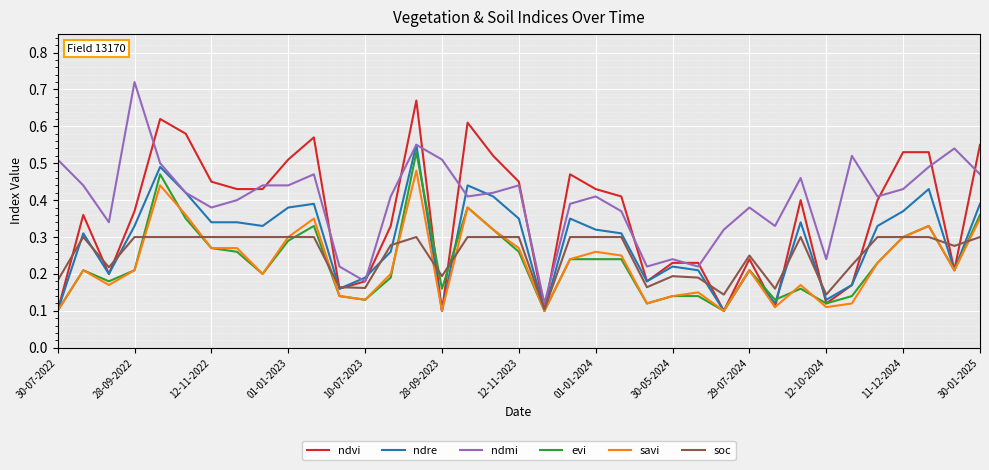

Which series has the largest total across all categories?

ndmi